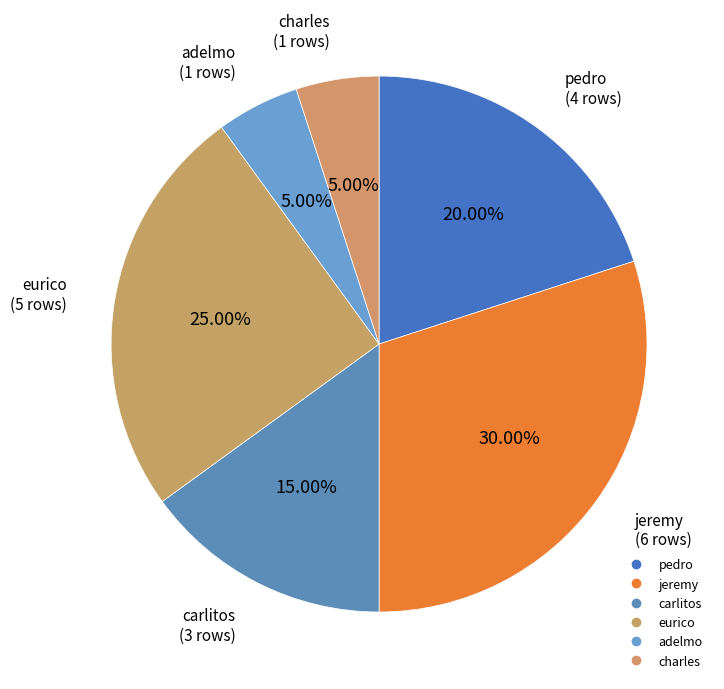

Count the number of slices in the pie.

6